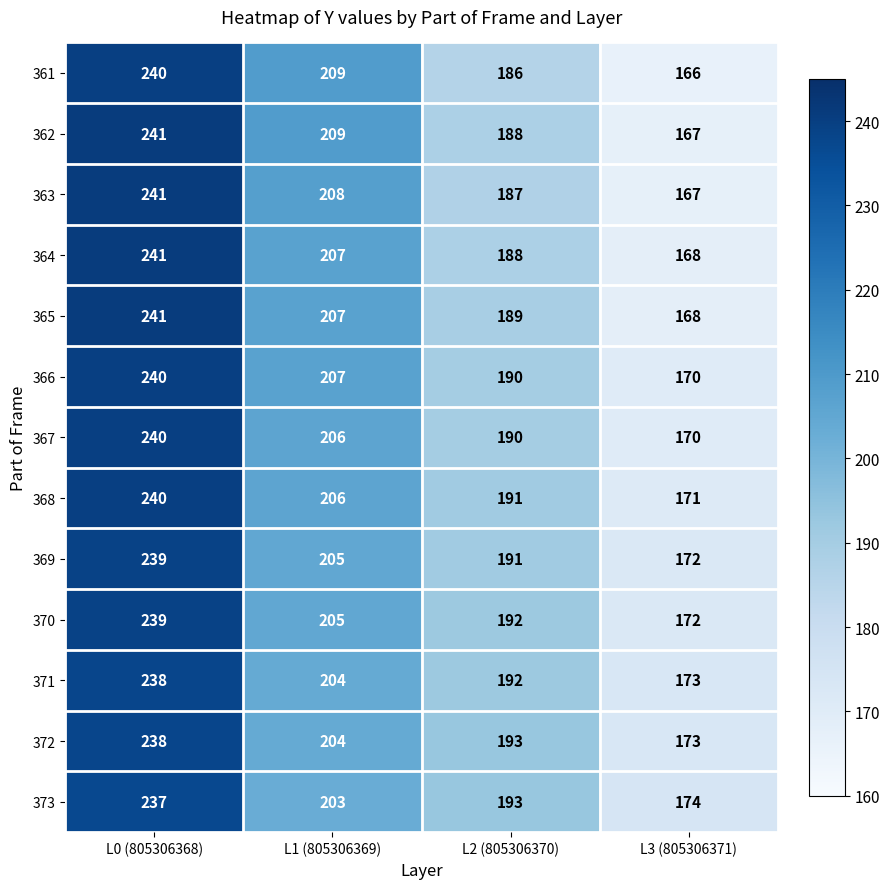

What is the spread (max minus min) of values at L0 (805306368)?

4